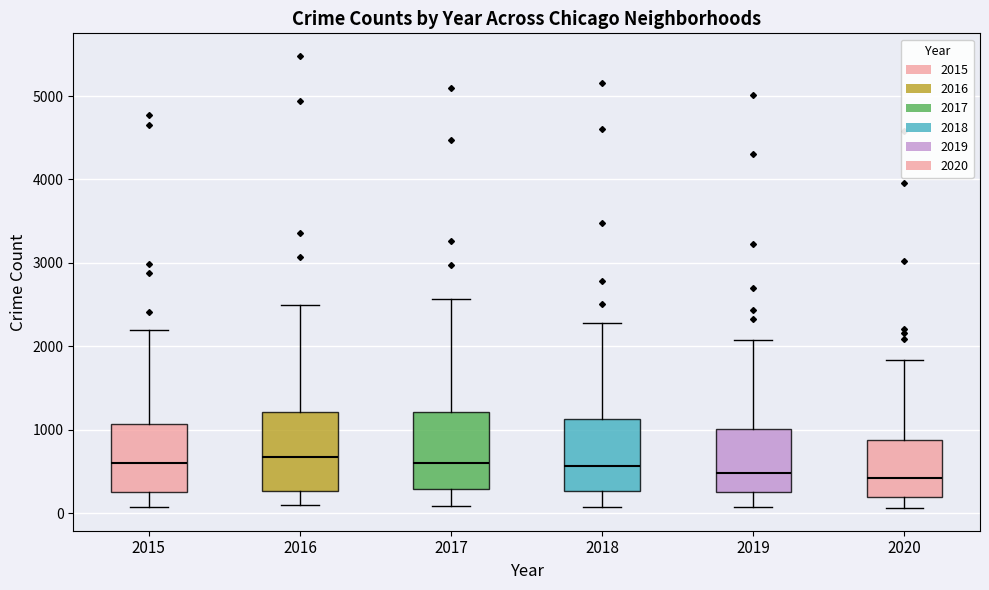

Reading left to right, transcribe this box plot: for each box, give where its median line is, the range the box spans, and where its two whiskers end, as read against the y-axis. The values are not printed on the chart, so give them approximately, as read against the axis.

2015: median 600, box 300 to 1100, whiskers 100 to 2200
2016: median 700, box 300 to 1200, whiskers 100 to 2500
2017: median 600, box 300 to 1200, whiskers 100 to 2600
2018: median 600, box 300 to 1100, whiskers 100 to 2300
2019: median 500, box 300 to 1000, whiskers 100 to 2100
2020: median 400, box 200 to 900, whiskers 100 to 1800